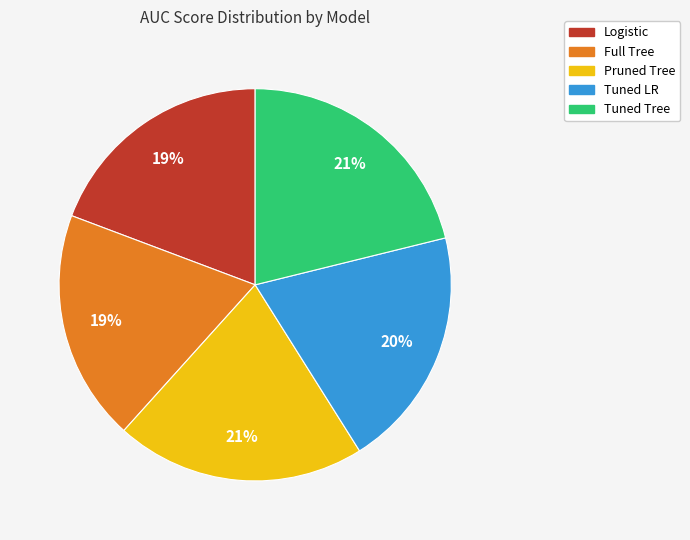

Does Logistic represent more than half of the total?

No